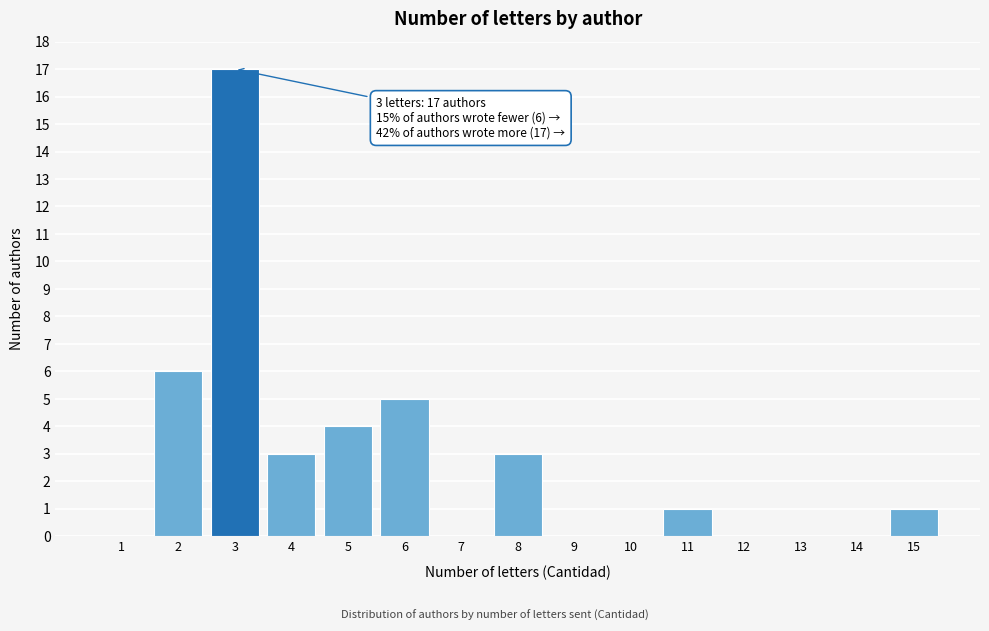

Reading left to right, extract all data points from this chart.

1=0	2=6	3=17	4=3	5=4	6=5	7=0	8=3	9=0	10=0	11=1	12=0	13=0	14=0	15=1